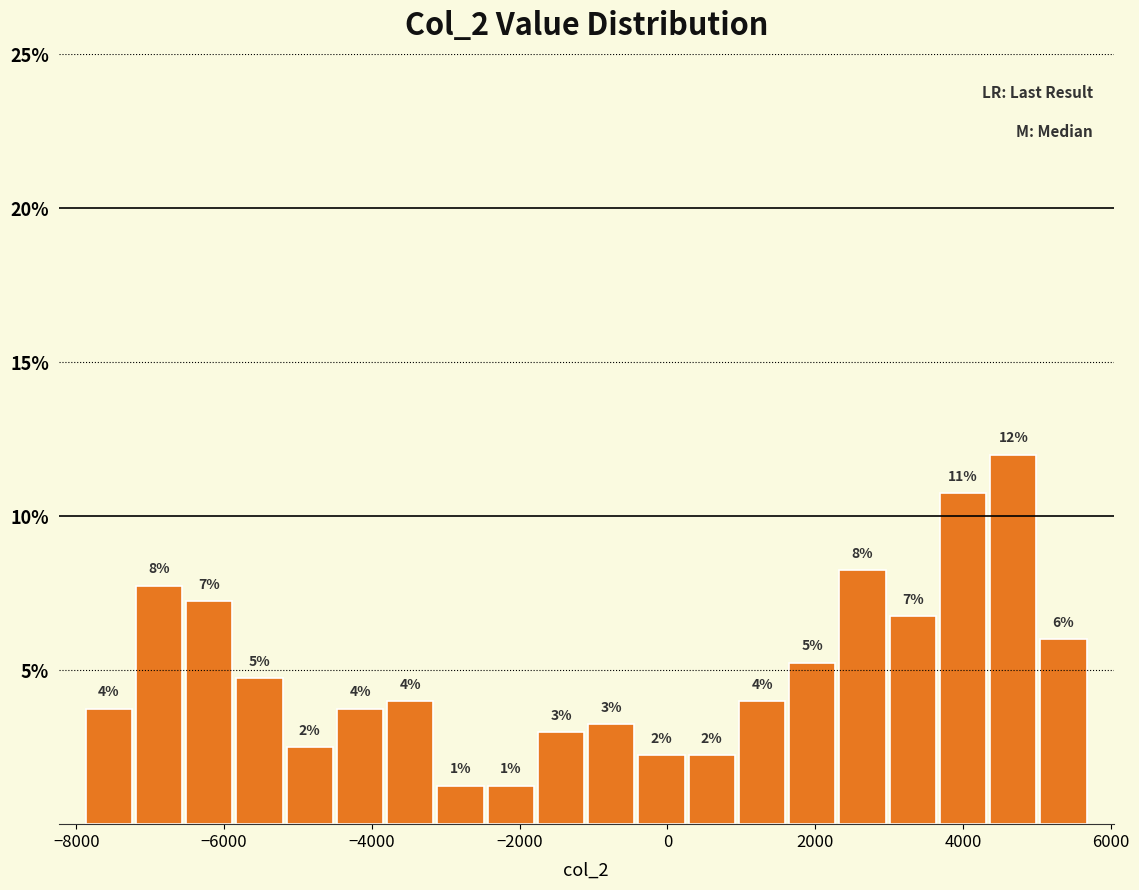

Read against the x-axis, roughly where is the centre of the tallest bar?

4600